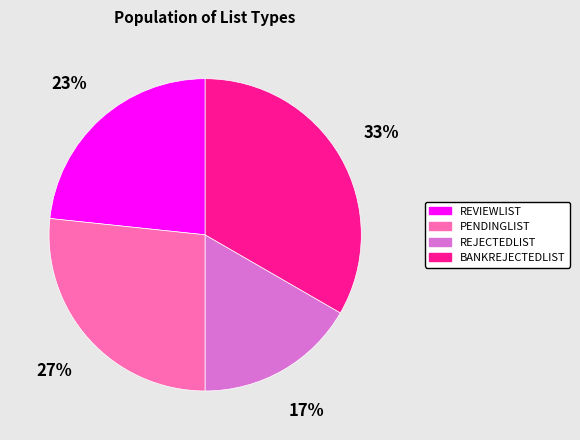

Is there a majority slice in this chart?

No